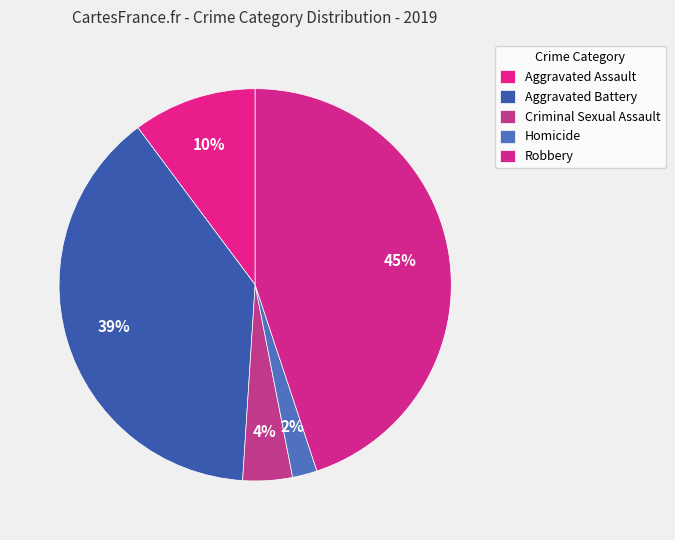

What is the largest slice in the pie chart?

Robbery